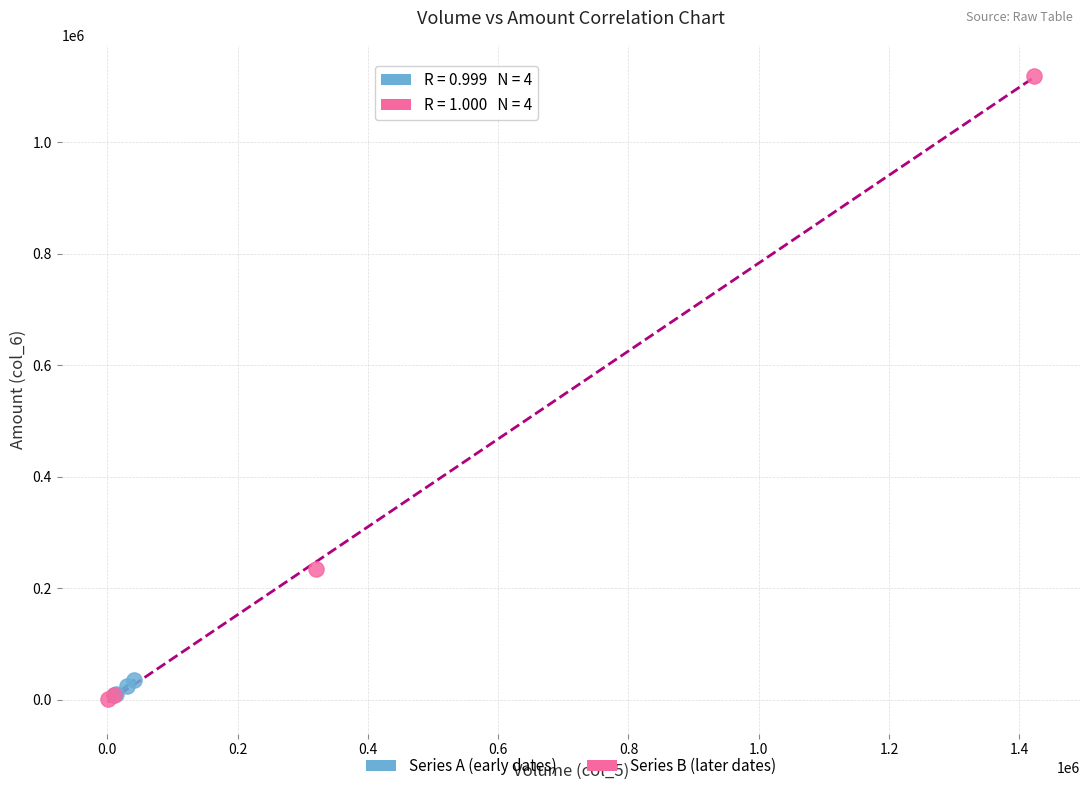

What are all the series names shown in the legend?

Series A (early dates), Series B (later dates)